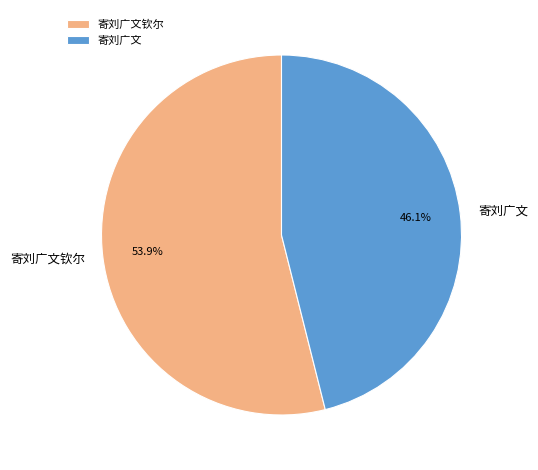

Between 寄刘广文钦尔 and 寄刘广文, which is larger?

寄刘广文钦尔